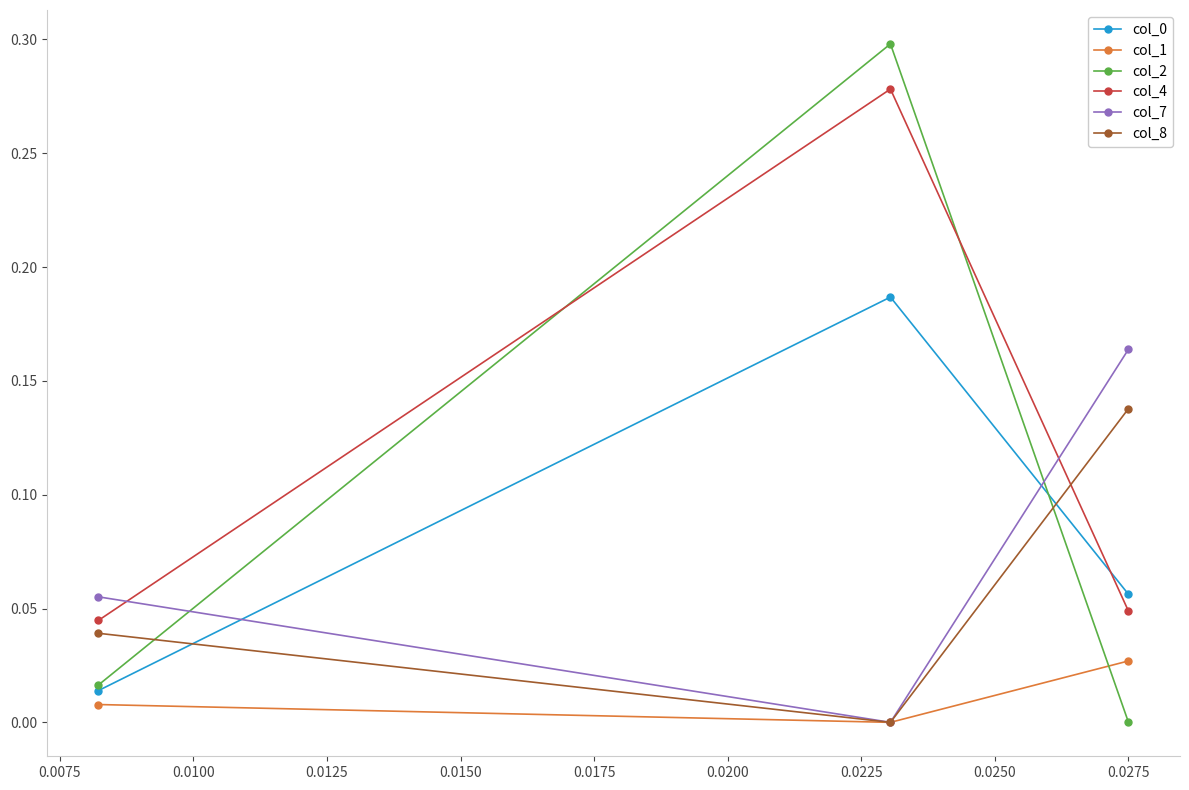

Which series has the largest total across all categories?

col_4